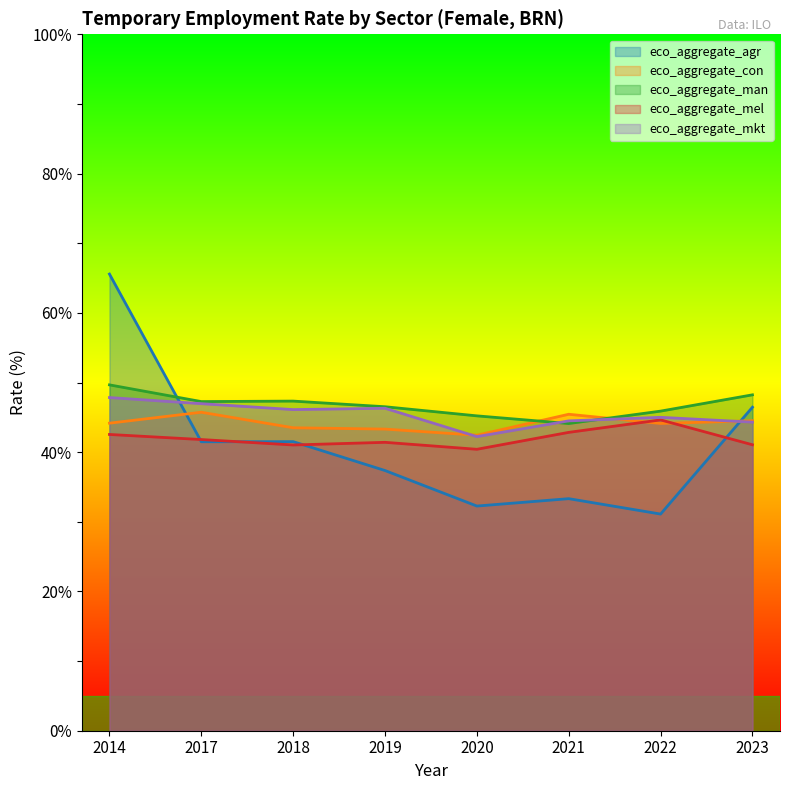

True or false: eco_aggregate_con has more than 0 interior local peaks.

True